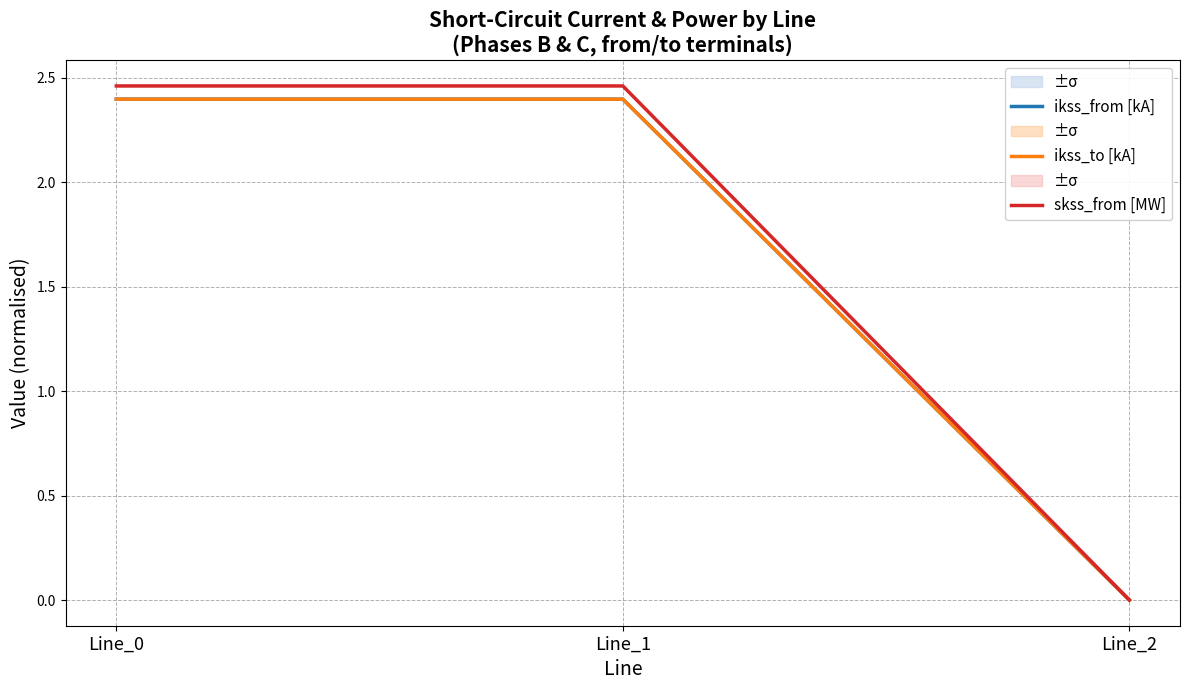

Which has a higher value, Line_2 or Line_0?

Line_0